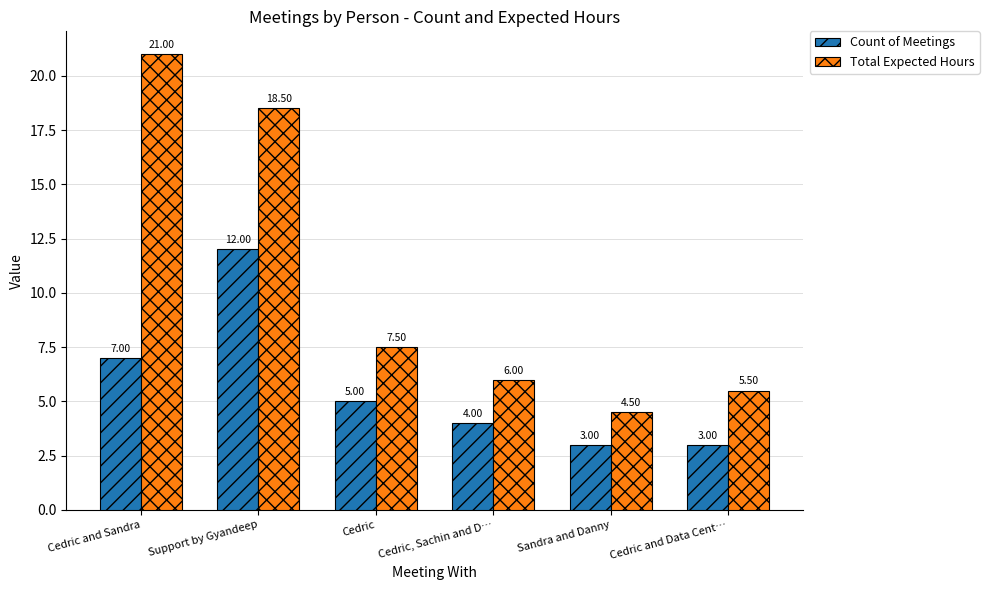

Reading right to left, list all the values displayed in this chart.

Count of Meetings: Cedric and Data Cent…=3.0	Sandra and Danny=3.0	Cedric, Sachin and D…=4.0	Cedric=5.0	Support by Gyandeep=12.0	Cedric and Sandra=7.0
Total Expected Hours: Cedric and Data Cent…=5.5	Sandra and Danny=4.5	Cedric, Sachin and D…=6.0	Cedric=7.5	Support by Gyandeep=18.5	Cedric and Sandra=21.0